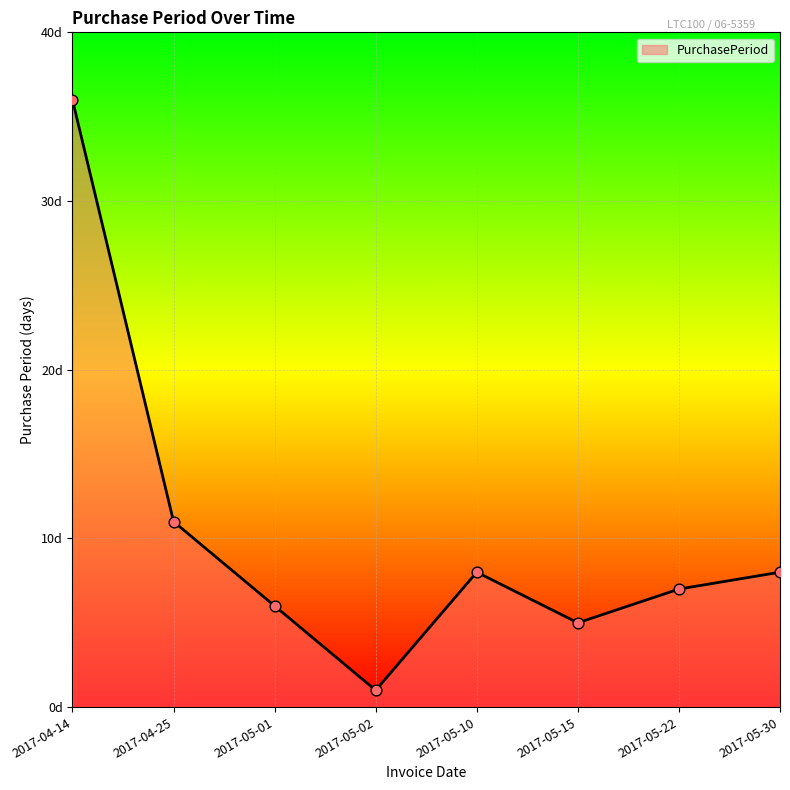

Which has a higher value, 2017-04-25 or 2017-05-15?

2017-04-25